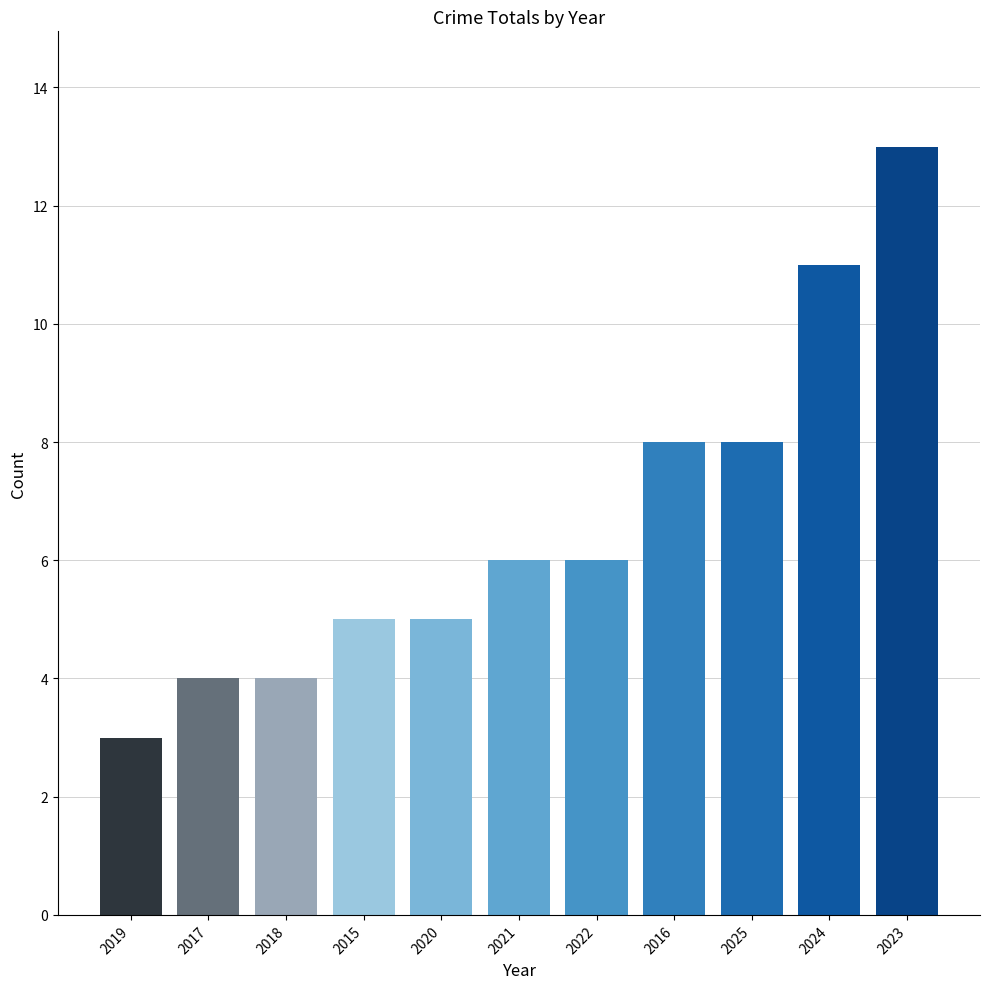

Which has a higher value, 2024 or 2016?

2024